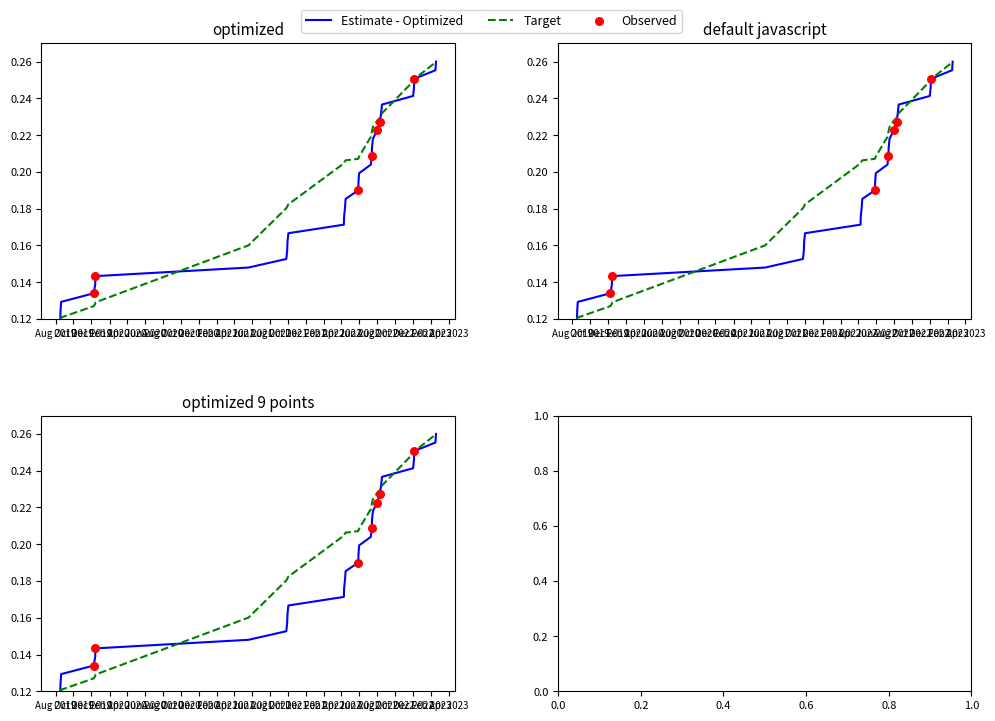

At how many categories does at least one series exceed 0?

31